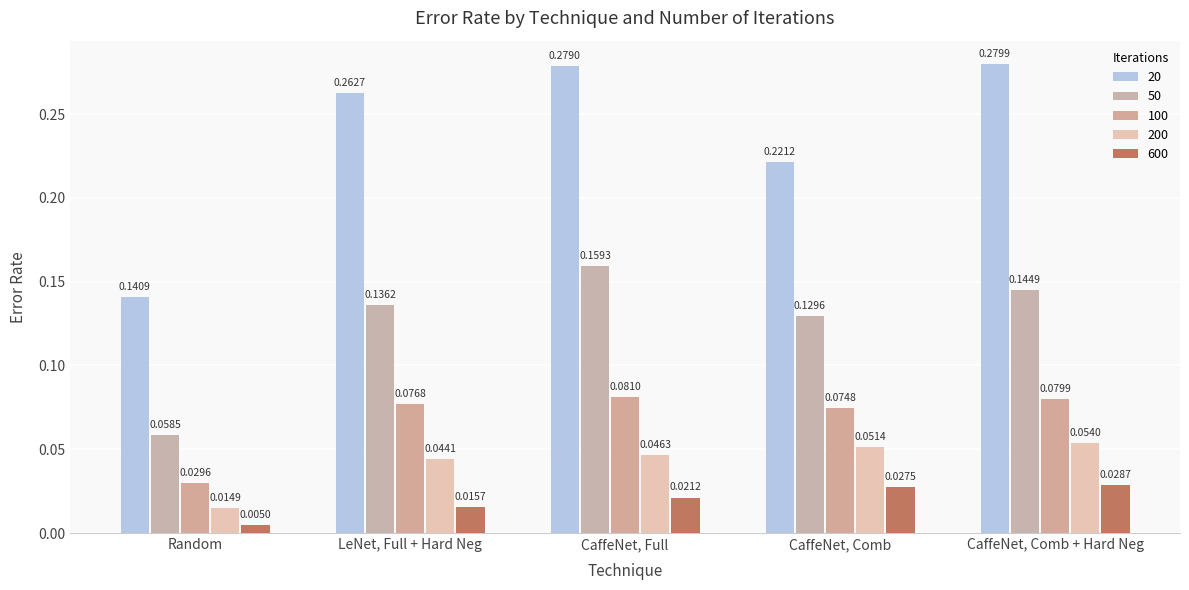

How many bars are there in each group?

5